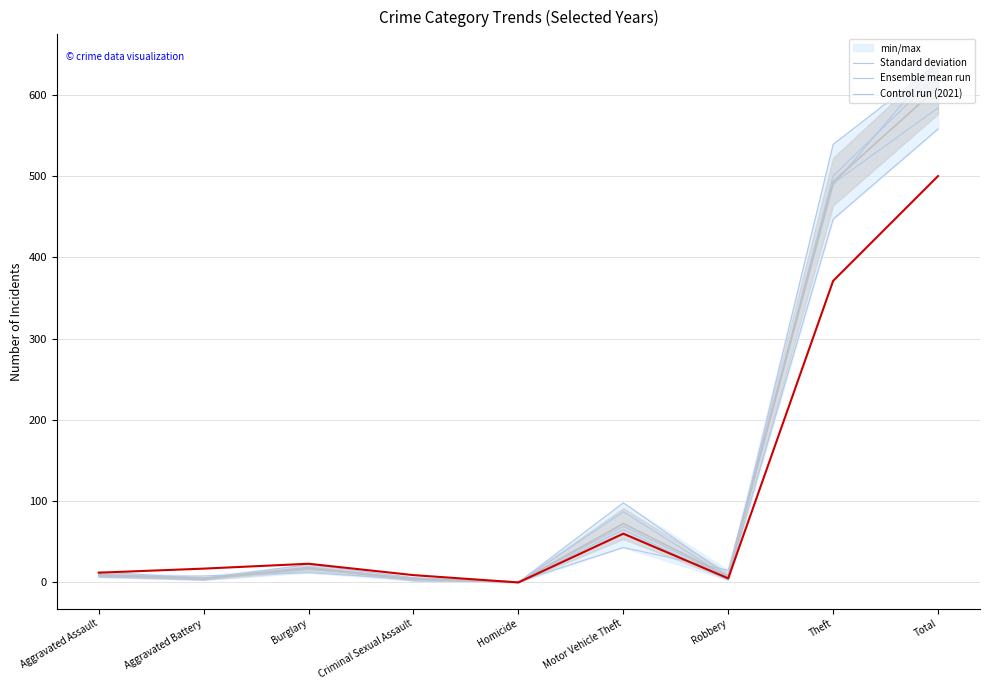

Reading right to left, list all the values displayed in this chart.

Ensemble mean run: Total=609.4	Theft=493.2	Robbery=7.6	Motor Vehicle Theft=72.4	Homicide=0.4	Criminal Sexual Assault=4.2	Burglary=17.4	Aggravated Battery=5.0	Aggravated Assault=9.0
2021 (Control run): Total=500.0	Theft=371.0	Robbery=5.0	Motor Vehicle Theft=60.0	Homicide=0.0	Criminal Sexual Assault=9.0	Burglary=23.0	Aggravated Battery=17.0	Aggravated Assault=12.0